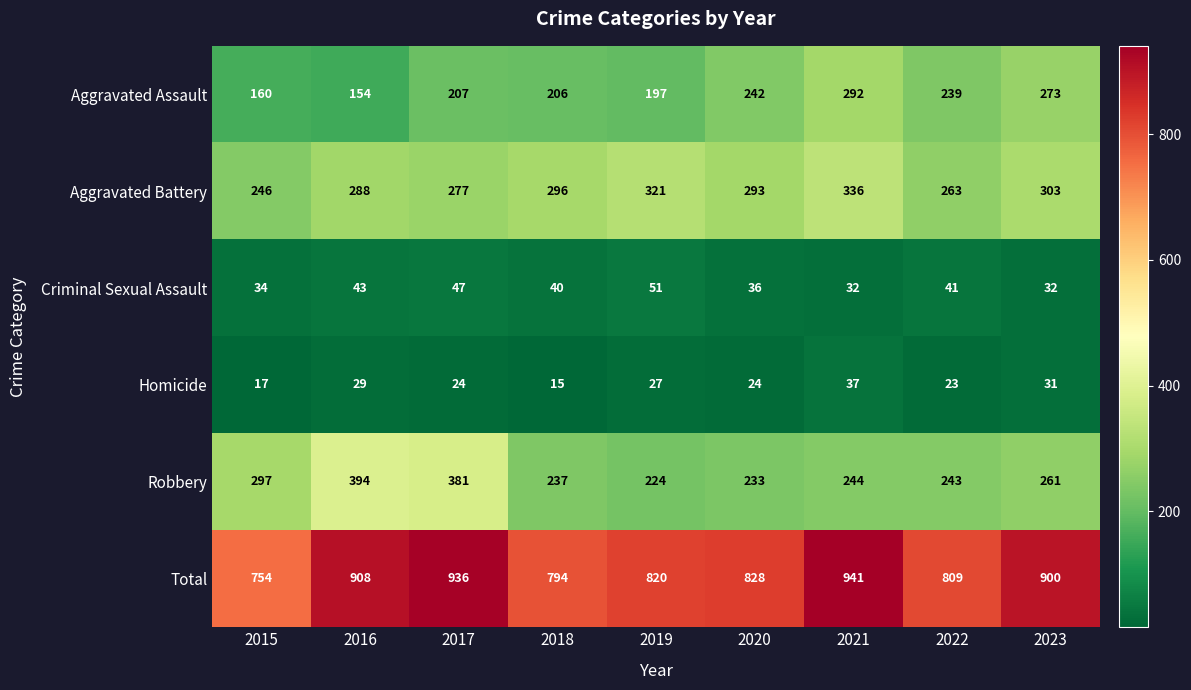

What is the highest value of the Aggravated Assault series?

292